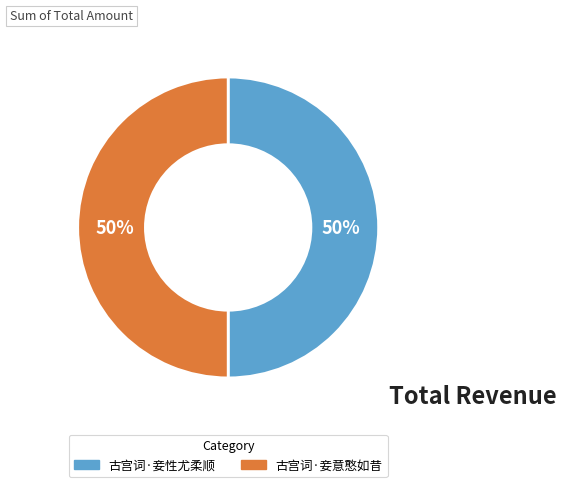

To the nearest percent, what portion does 古宫词·妾意憨如昔 represent?

50%